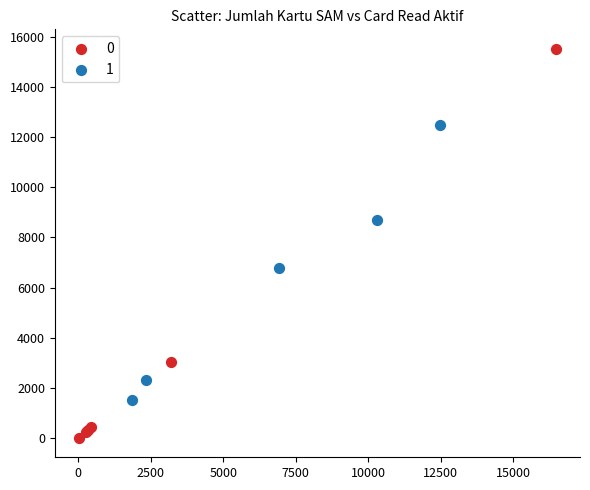

What are all the series names shown in the legend?

0, 1